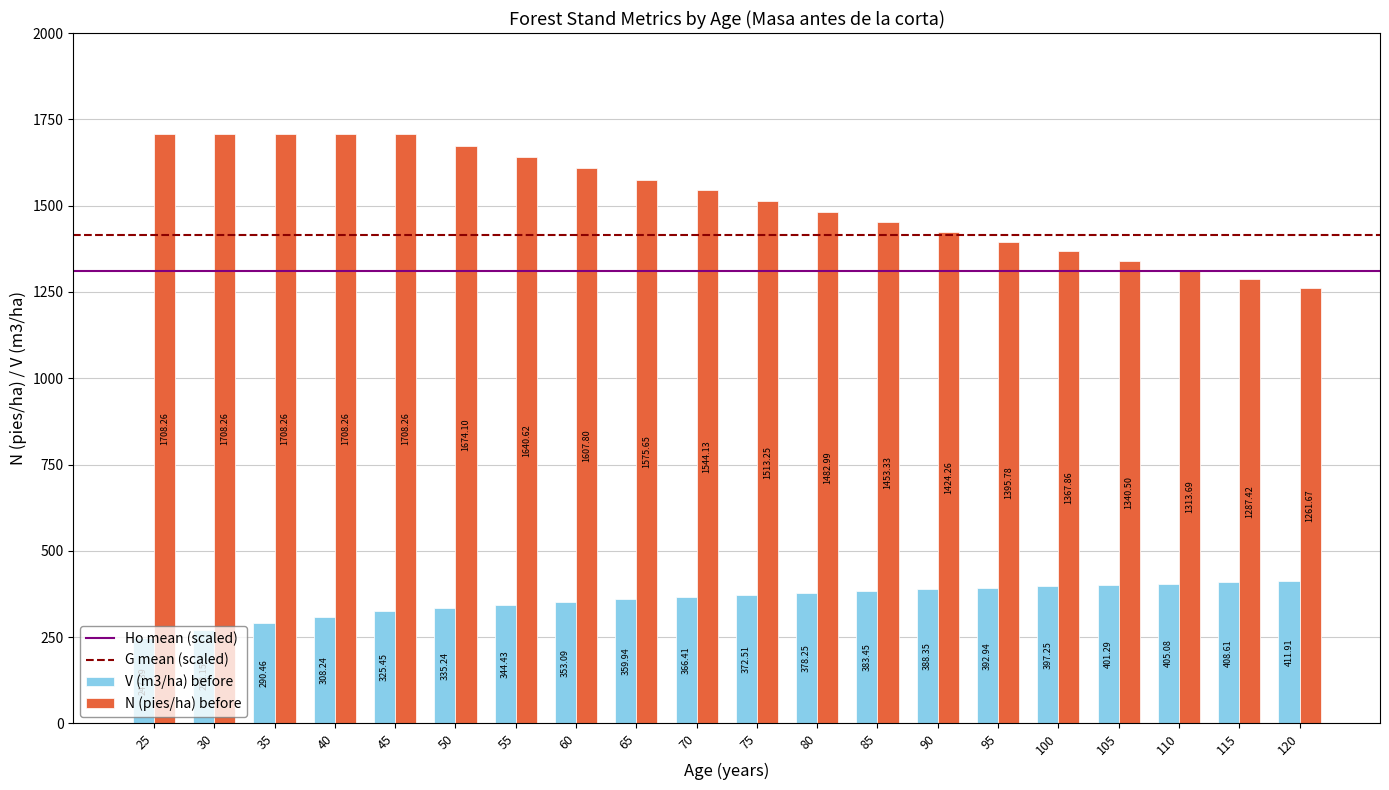

What is the lowest value of the N (pies/ha) before series?

1261.7